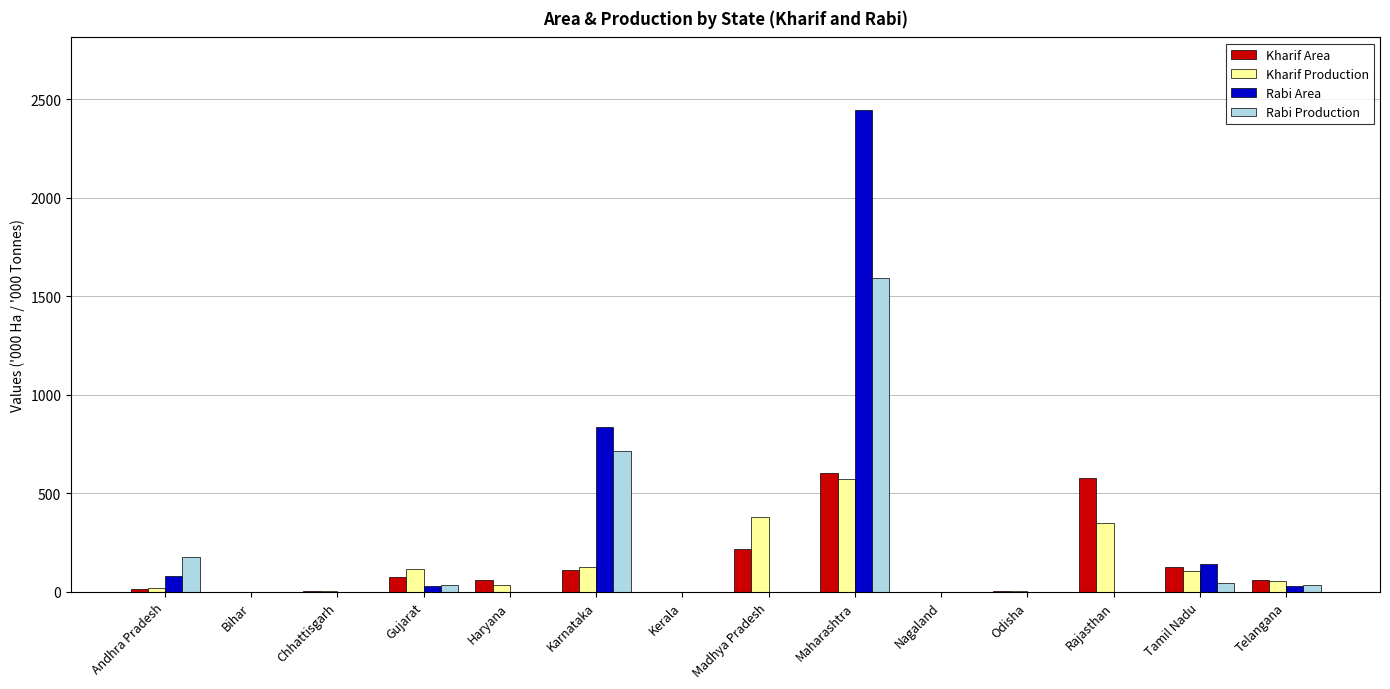

At which label does Rabi Production reach its peak?

Maharashtra